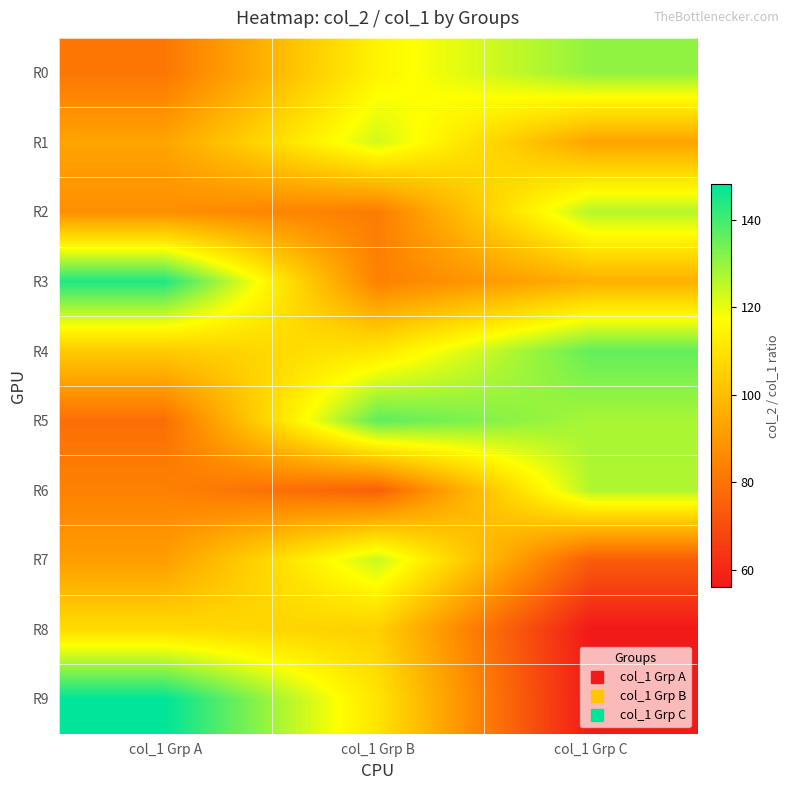

Reading left to right, extract all data points from this chart.

R0: col_1 Grp A=81.1	col_1 Grp B=114.7	col_1 Grp C=130.5
R1: col_1 Grp A=93.2	col_1 Grp B=122.9	col_1 Grp C=93.0
R2: col_1 Grp A=87.5	col_1 Grp B=82.7	col_1 Grp C=126.4
R3: col_1 Grp A=144.1	col_1 Grp B=83.7	col_1 Grp C=96.4
R4: col_1 Grp A=103.5	col_1 Grp B=111.1	col_1 Grp C=136.2
R5: col_1 Grp A=79.1	col_1 Grp B=136.8	col_1 Grp C=127.9
R6: col_1 Grp A=83.8	col_1 Grp B=75.1	col_1 Grp C=126.9
R7: col_1 Grp A=91.4	col_1 Grp B=124.3	col_1 Grp C=74.2
R8: col_1 Grp A=108.2	col_1 Grp B=104.9	col_1 Grp C=56.0
R9: col_1 Grp A=148.1	col_1 Grp B=110.3	col_1 Grp C=56.0